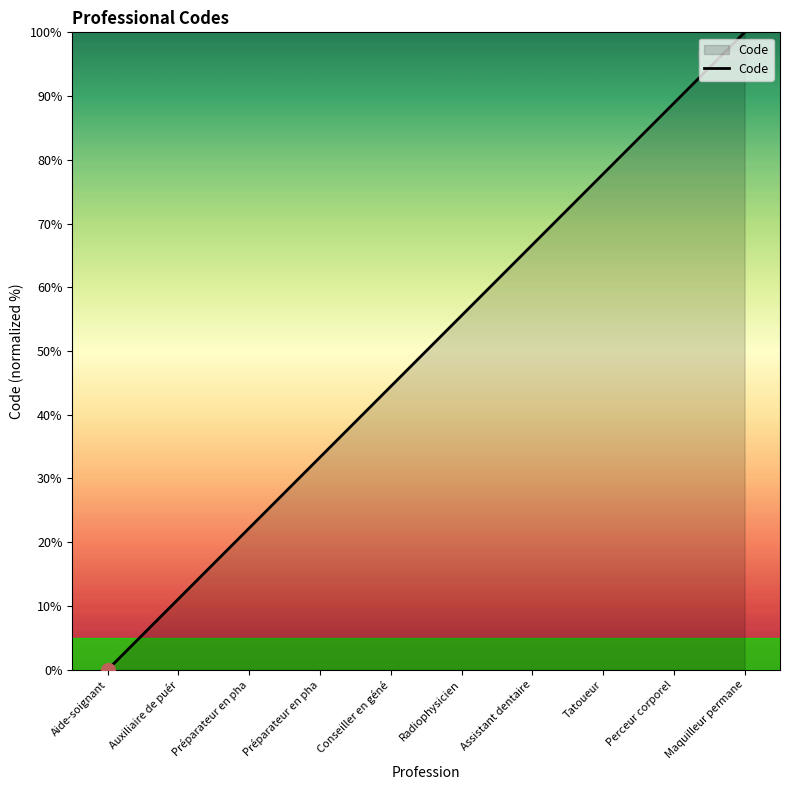

What is the value of the 2nd point from the left?

11.1